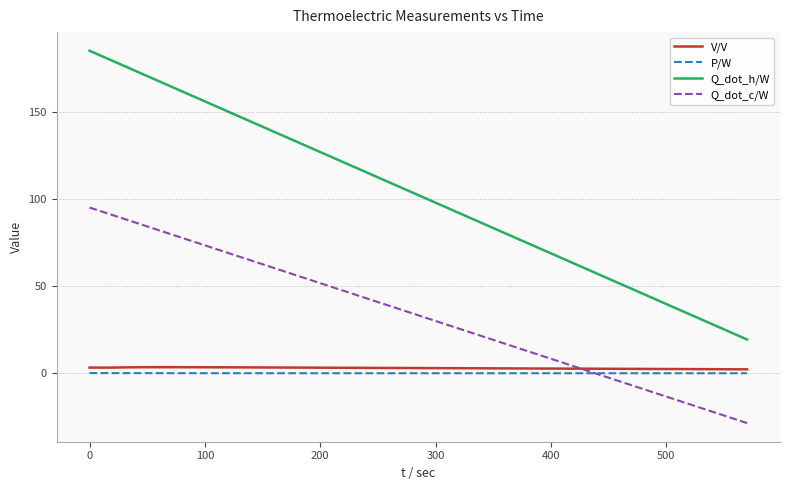

Which series has the largest total across all categories?

Q_dot_h/W